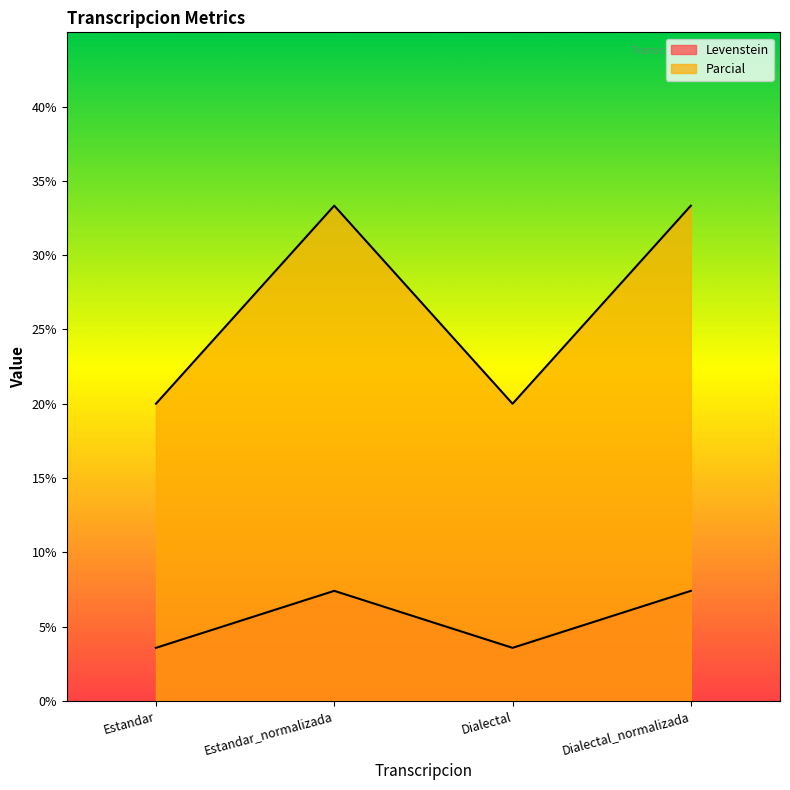

True or false: Levenstein and Parcial intersect in this chart.

False